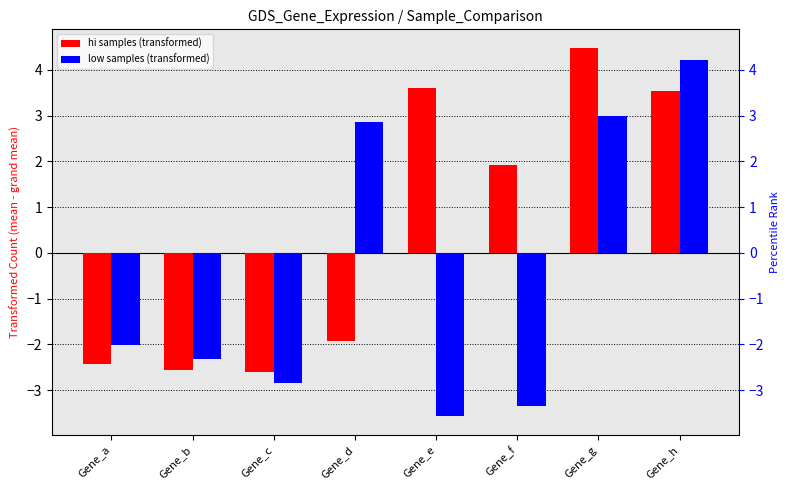

Between Gene_b and Gene_g, which is larger?

Gene_g